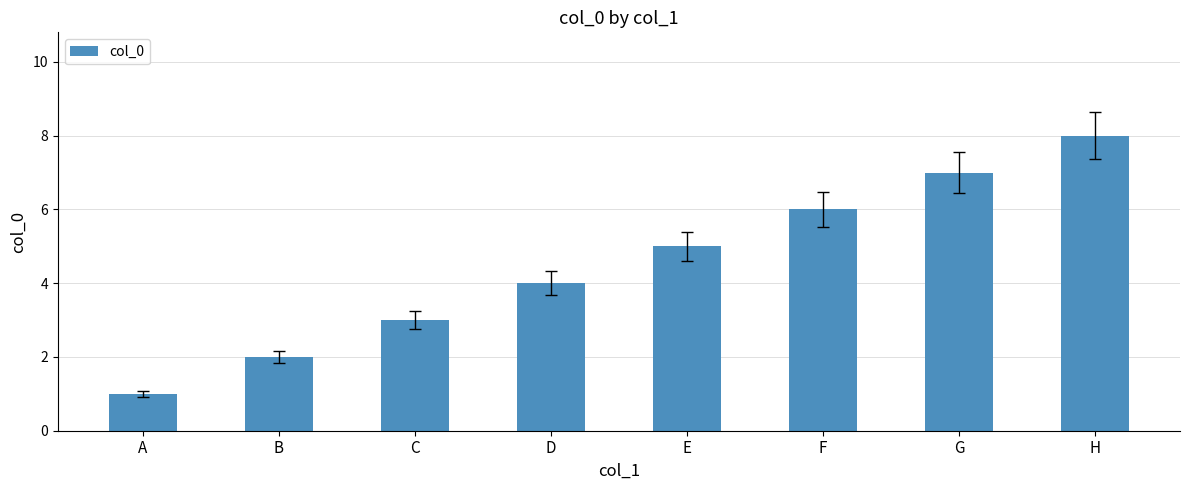

Reading left to right, extract all data points from this chart.

A=1	B=2	C=3	D=4	E=5	F=6	G=7	H=8